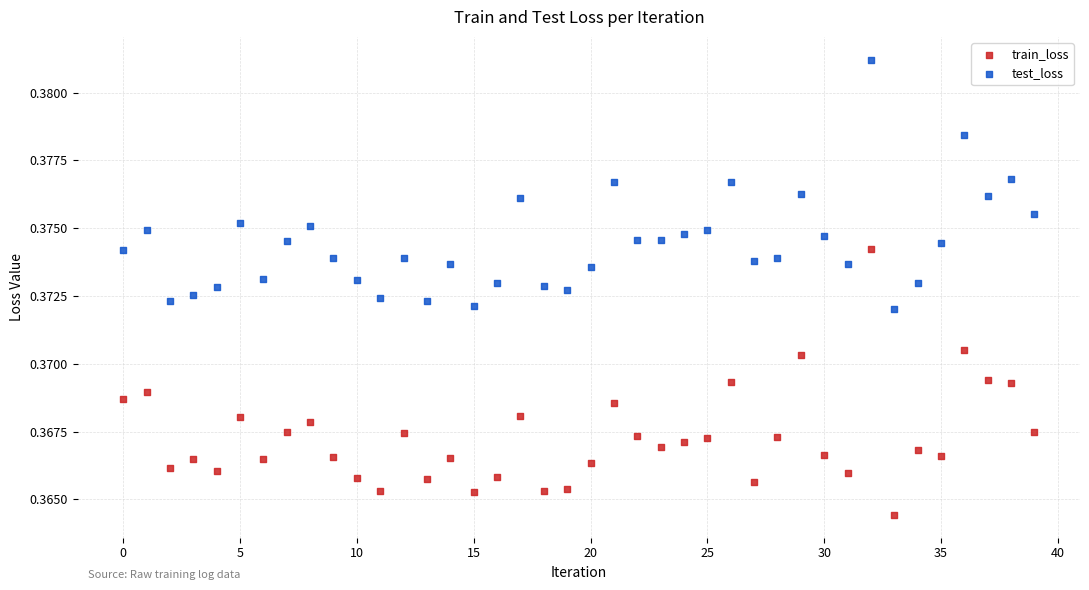

Which series contains the lowest Y value?

train_loss